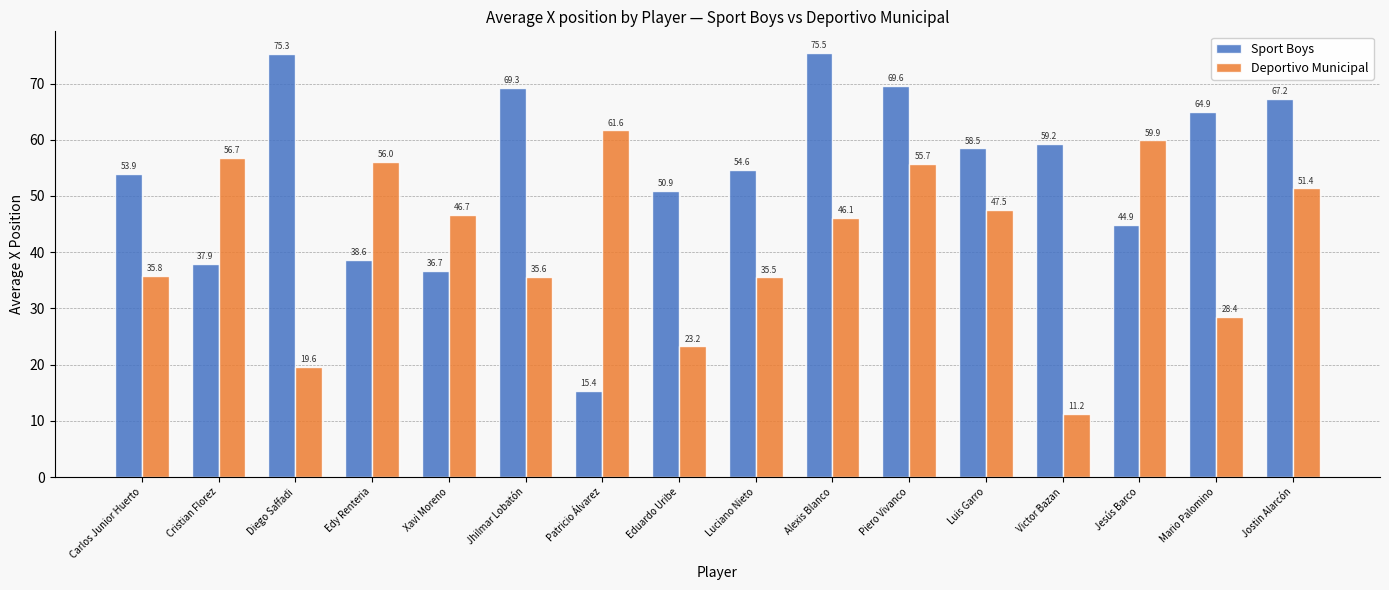

Where is Deportivo Municipal nearest to the value 36?

Carlos Junior Huerto